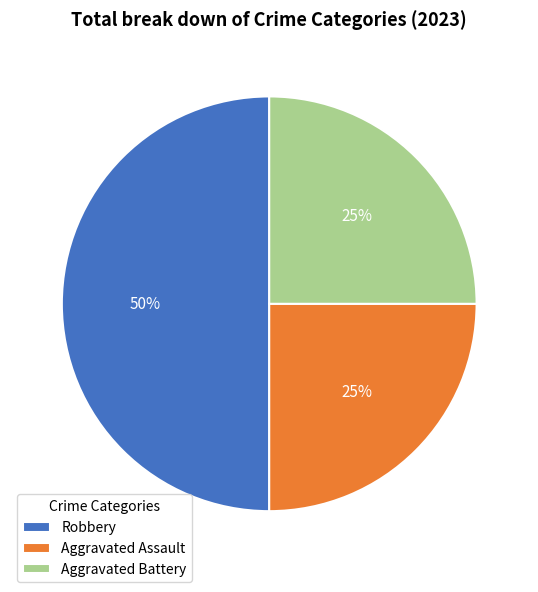

How many segments does this pie chart have?

3